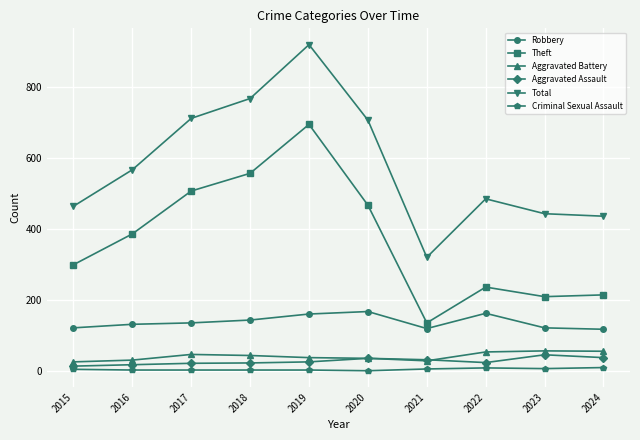

At which category does Total reach its first local valley?

2021